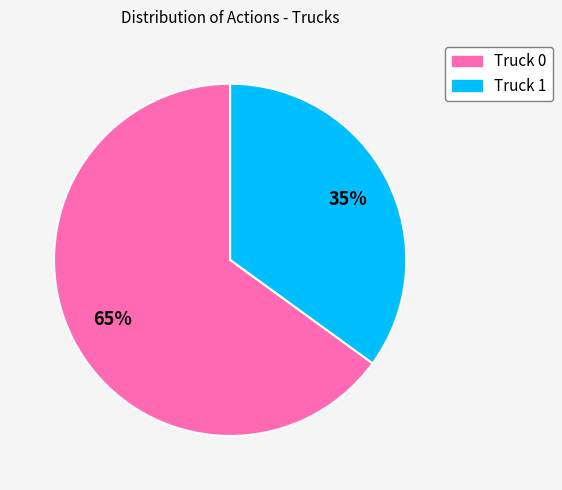

What is the ratio of the value at Truck 0 to the value at Truck 1?

1.9